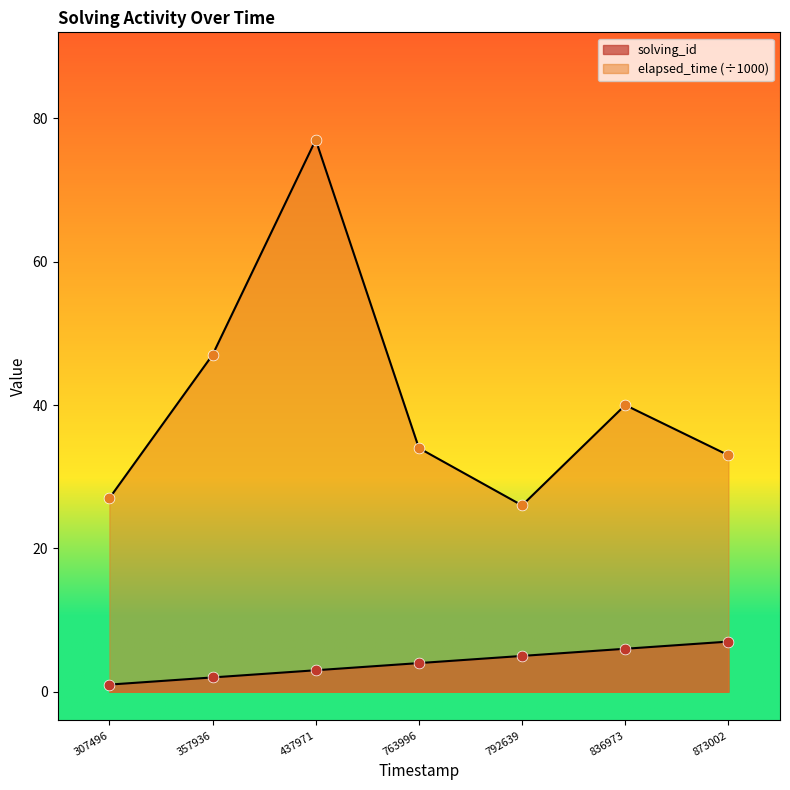

Which series has the largest Y range (max minus min)?

elapsed_time